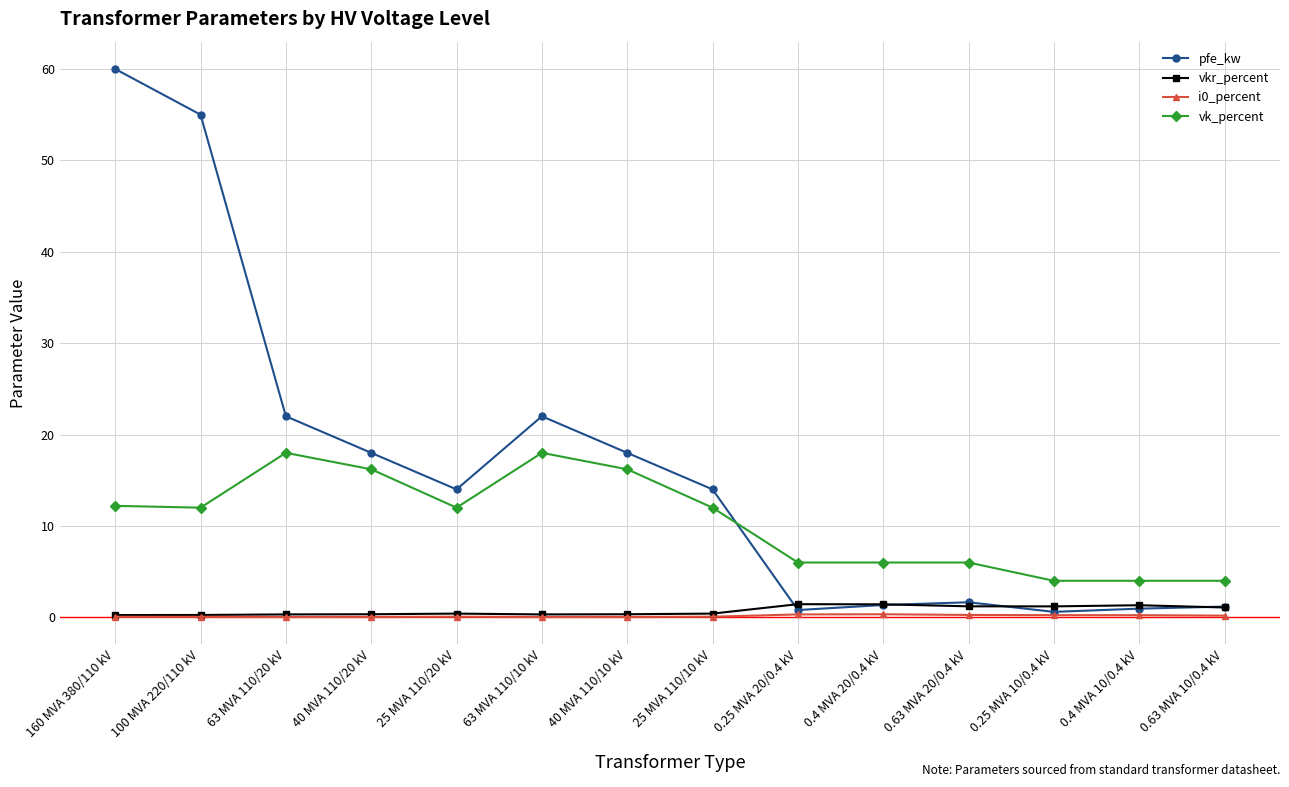

True or false: vkr_percent and vk_percent cross at least once.

False